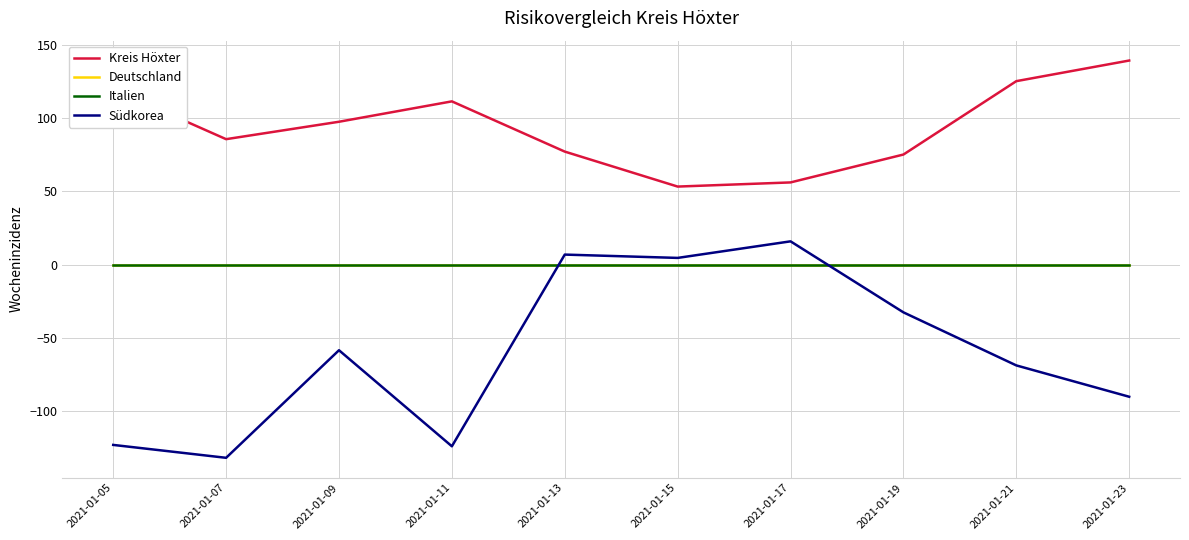

Is this an area chart (filled region under the line)?

No